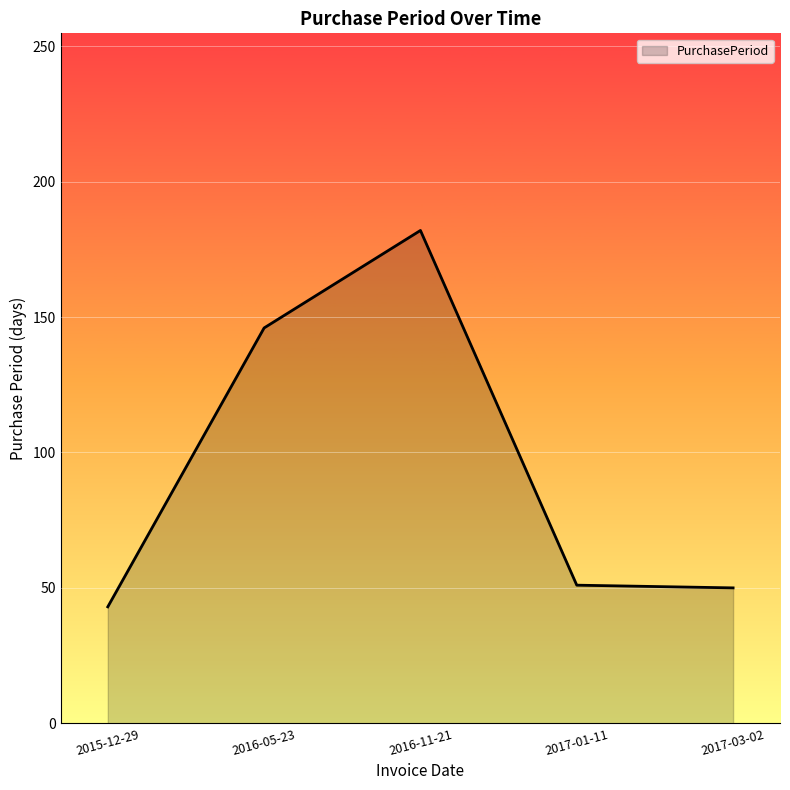

What is the minimum value shown in the chart?

43